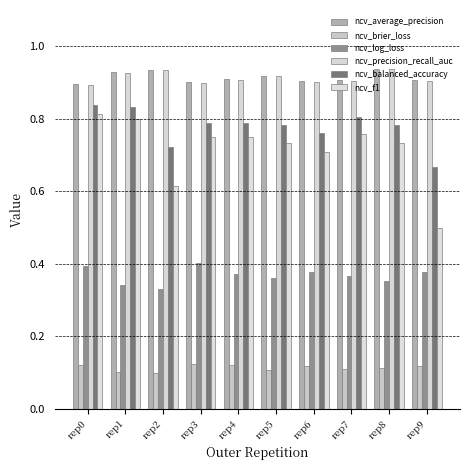

What is the sum of all ncv_balanced_accuracy values?

7.8